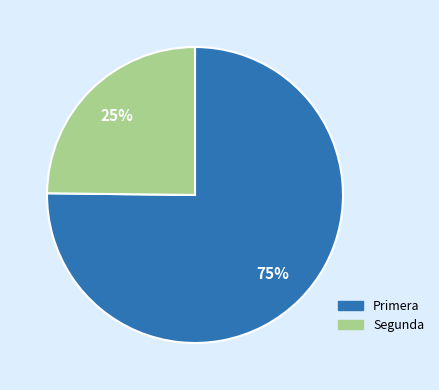

To the nearest percent, what is the average slice percentage?

50%